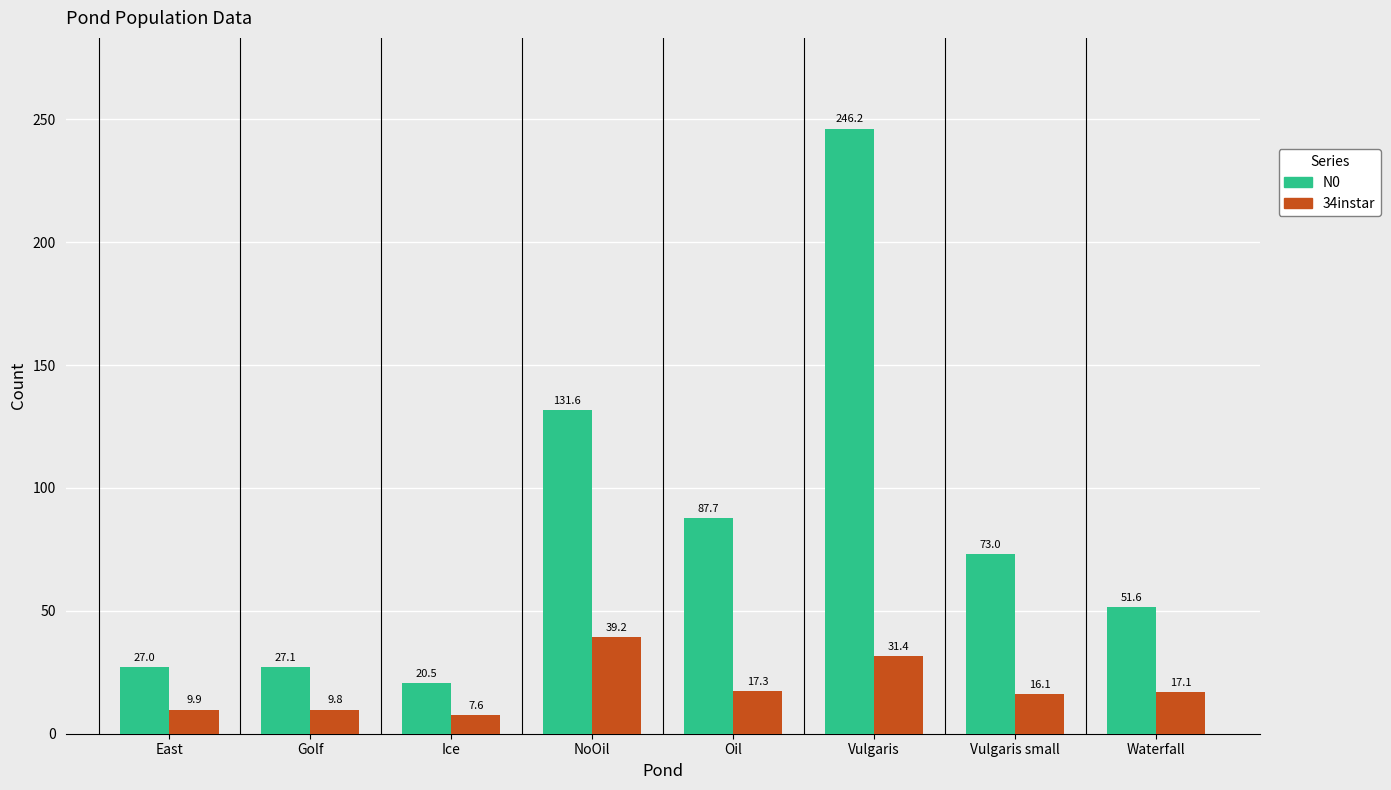

The N0 series shows 131.6 at NoOil. True or false?

True